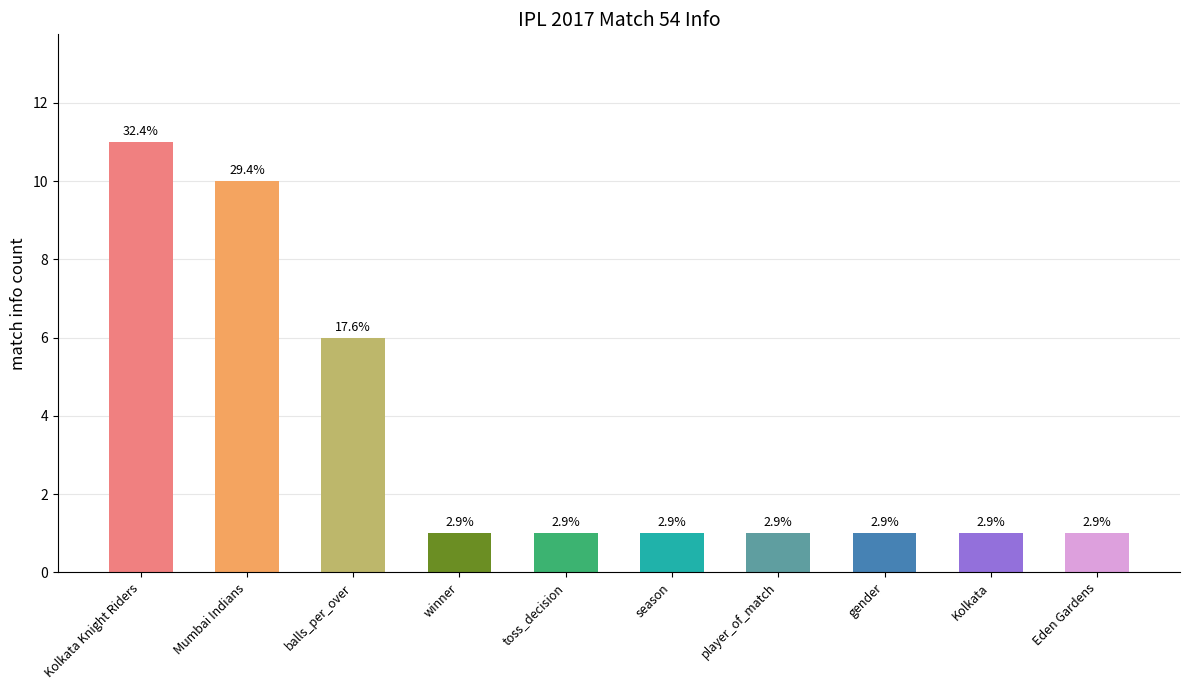

What is the difference between the maximum and minimum values?

10